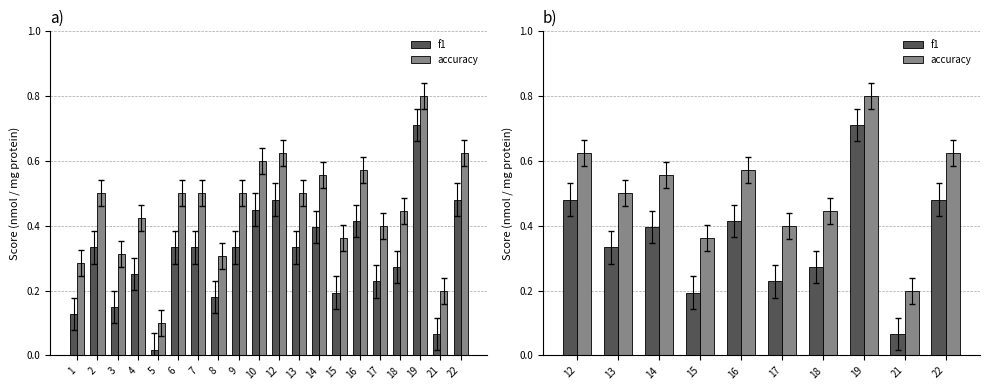

What is the value of the accuracy bar at the 5th from the left?

0.6